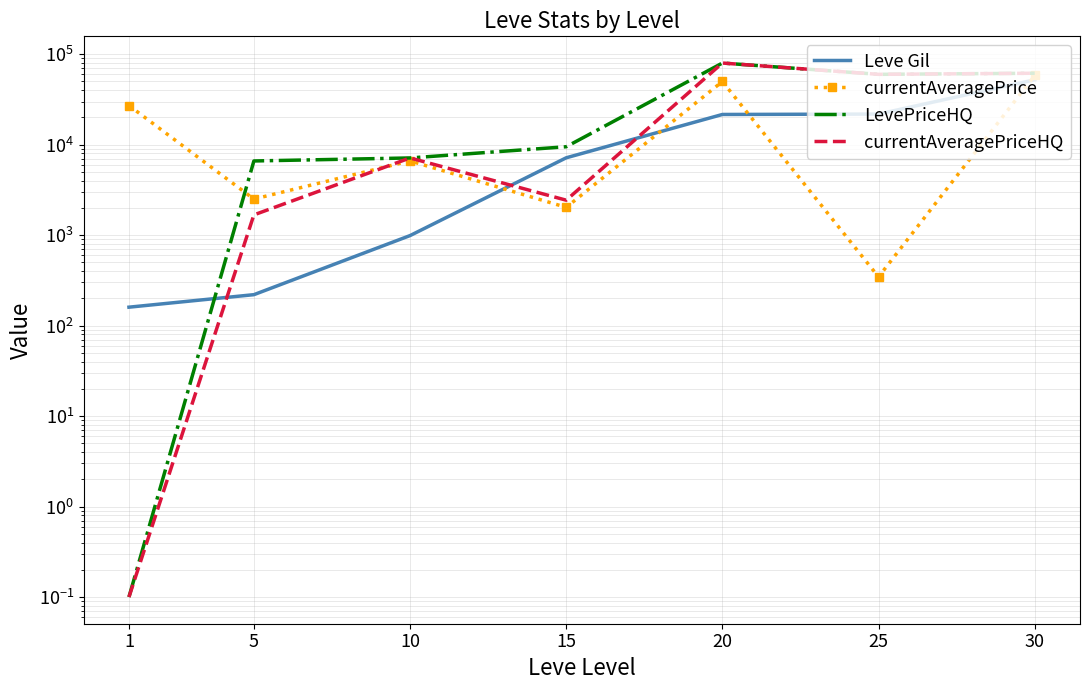

How many lines are shown in the chart?

4